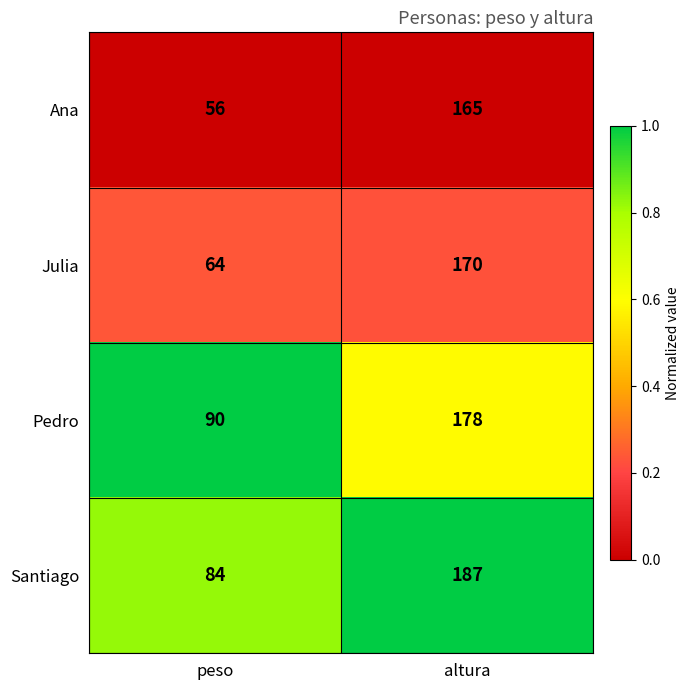

What is the difference between the maximum and minimum values in the Pedro series?

88